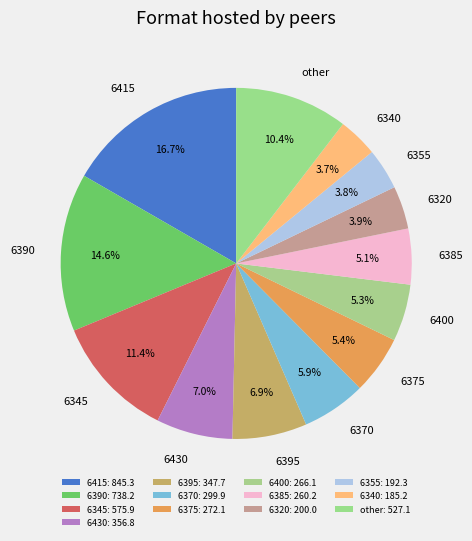

Does 6395 account for over 50% of the chart?

No